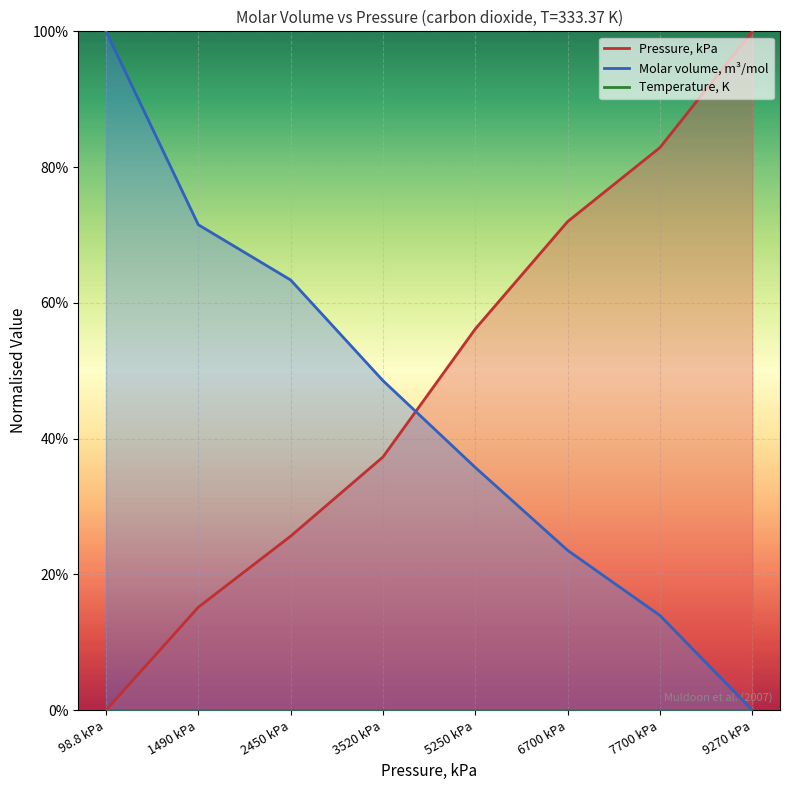

True or false: Pressure, kPa and Molar volume, m3/mol cross at least once.

True